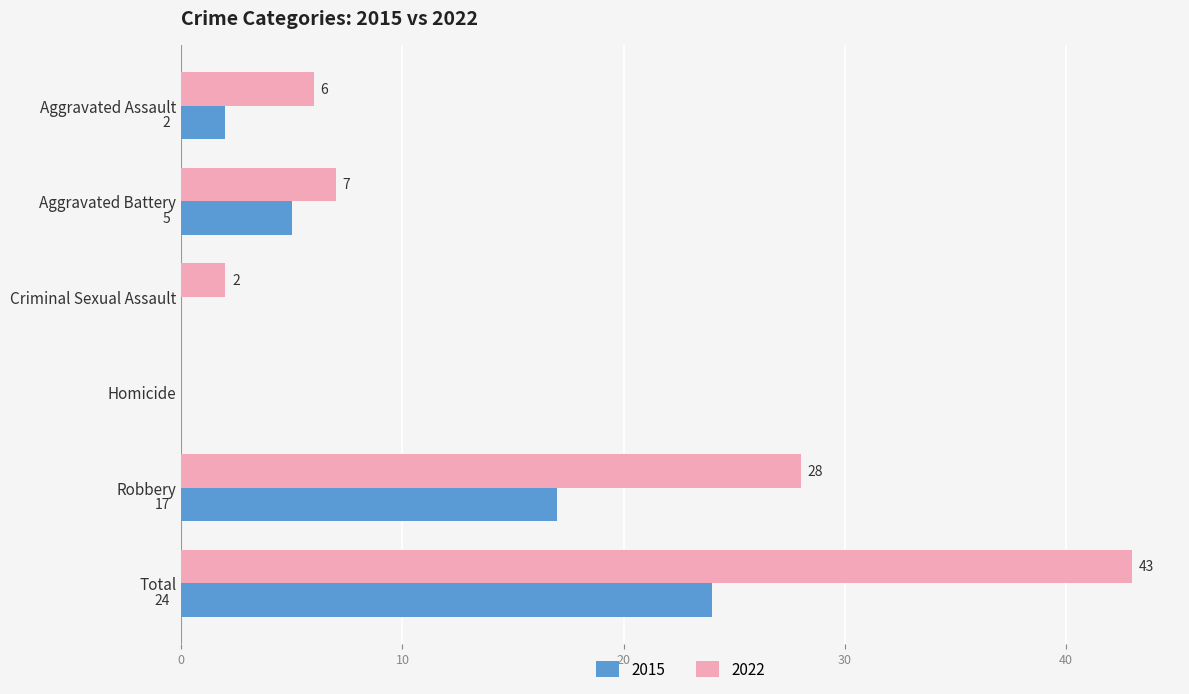

The 2015 series shows 8 at Homicide. True or false?

False